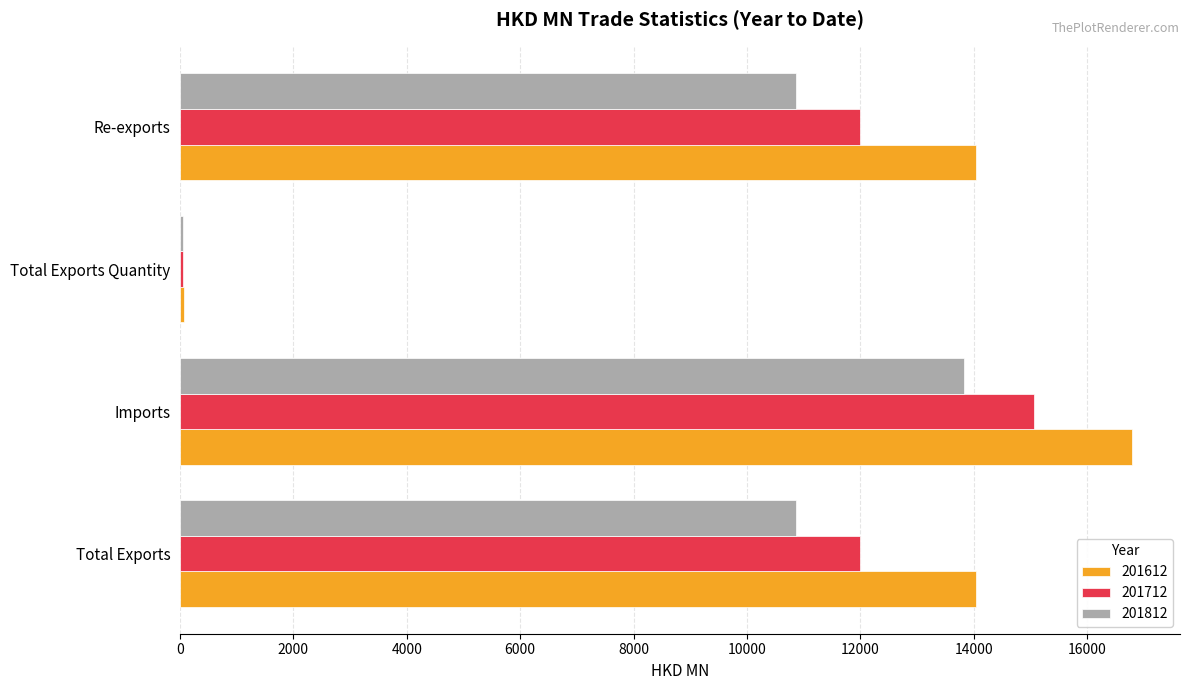

What is the difference between the 201612 values at Total Exports Quantity and Re-exports?

13965.9